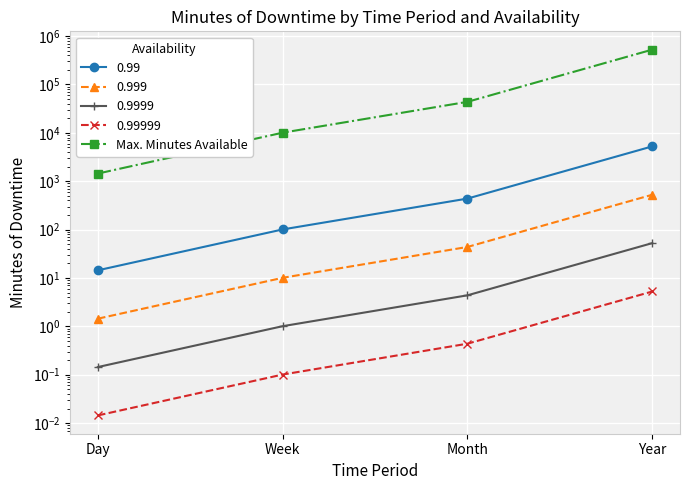

The value at Year is 525600. True or false?

True